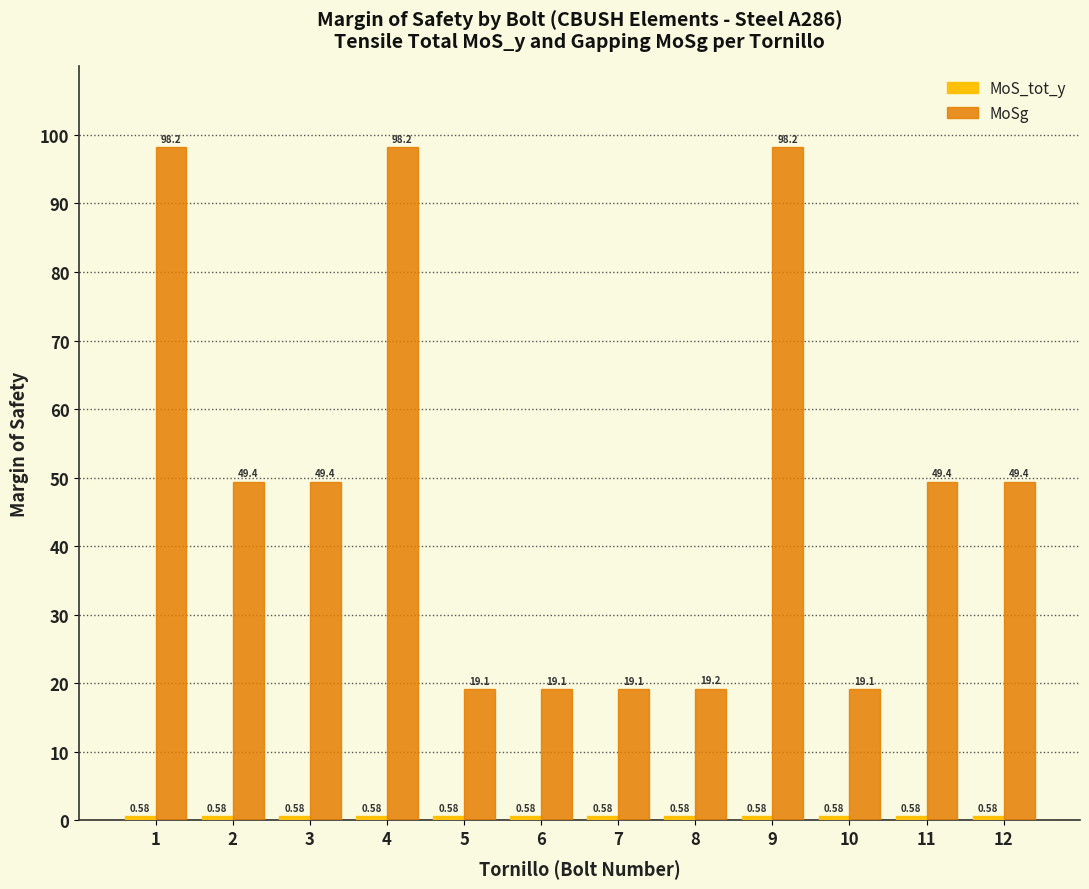

Are the bars grouped side by side (vs. stacked)?

Yes